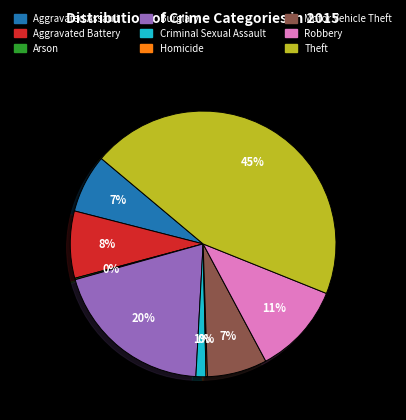

To the nearest percent, what percentage of the pie is Robbery?

11%